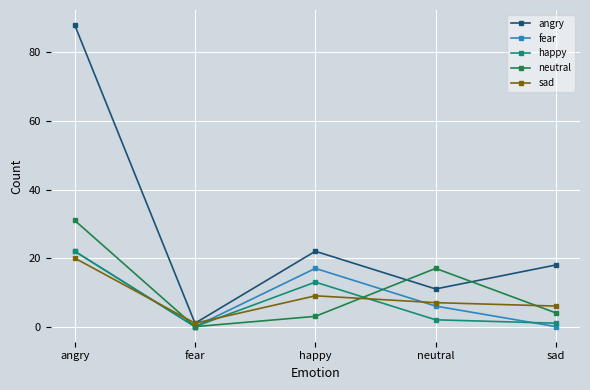

At which label is happy closest to 11?

happy